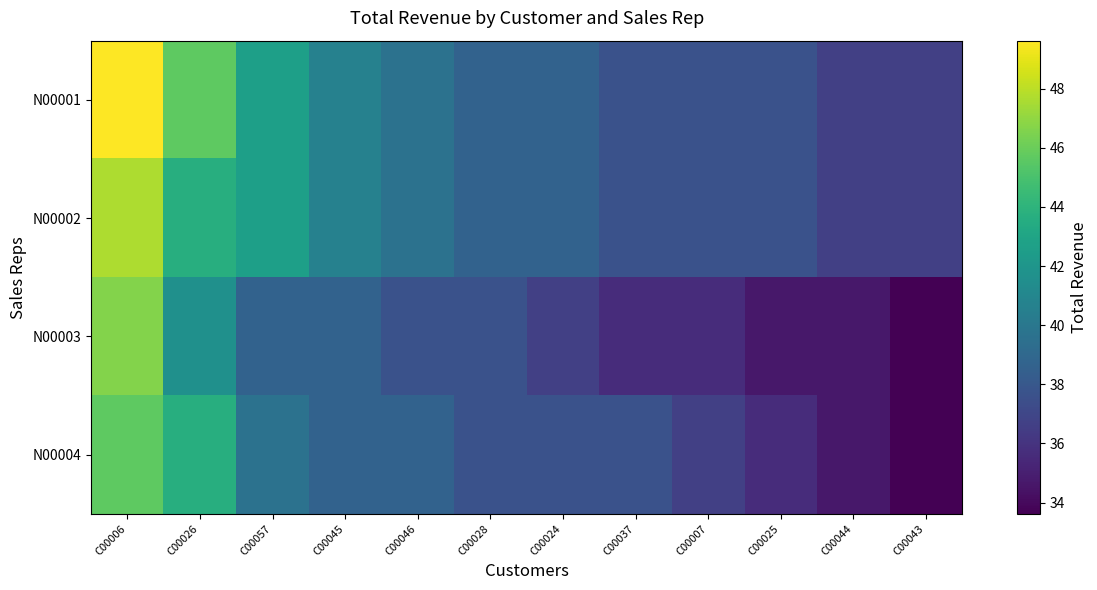

What is the total value across all series at C00057?

163.5